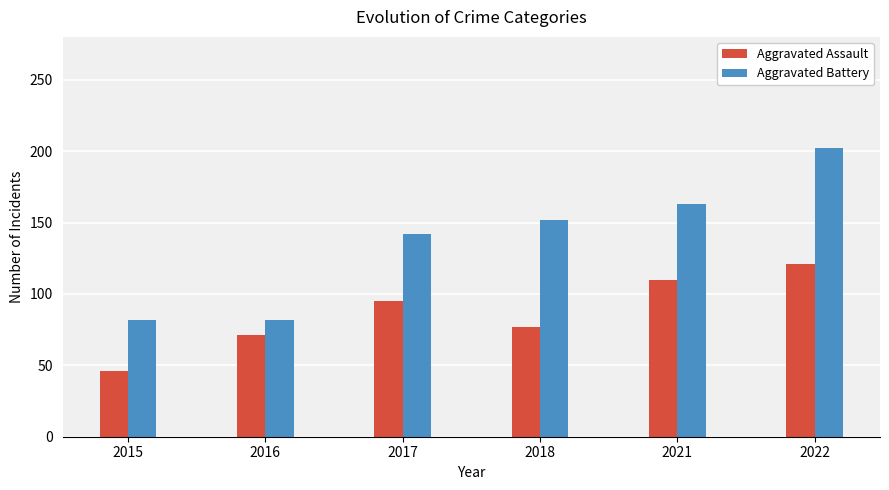

The Aggravated Battery series shows 202 at 2022. True or false?

True